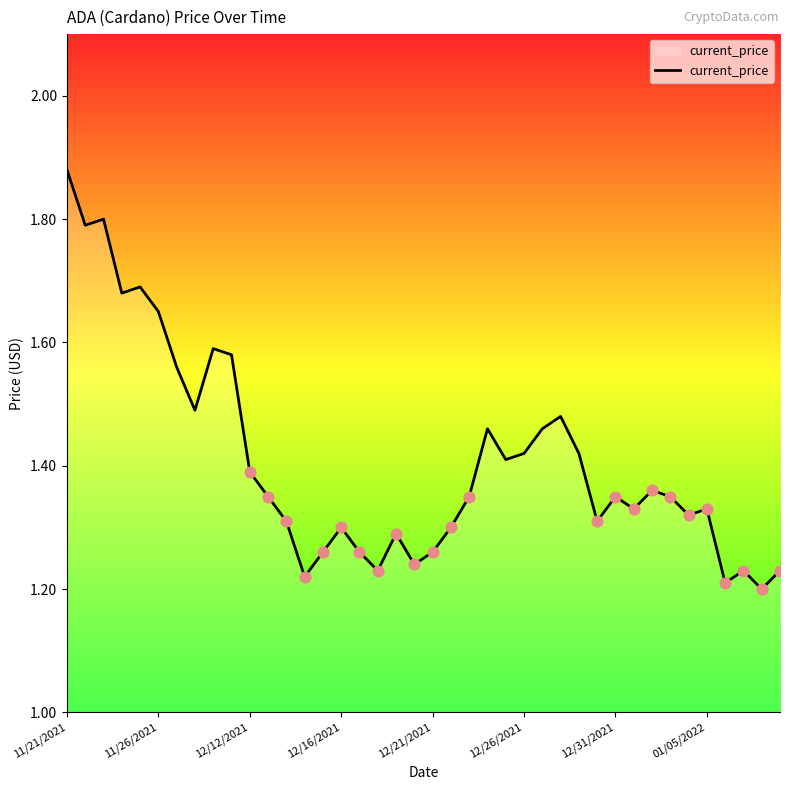

What is the difference between the maximum and minimum values?

0.7